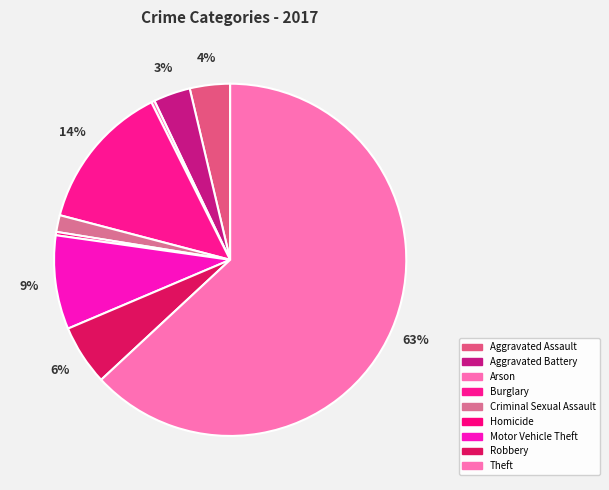

True or false: Criminal Sexual Assault accounts for 2% of the total.

True